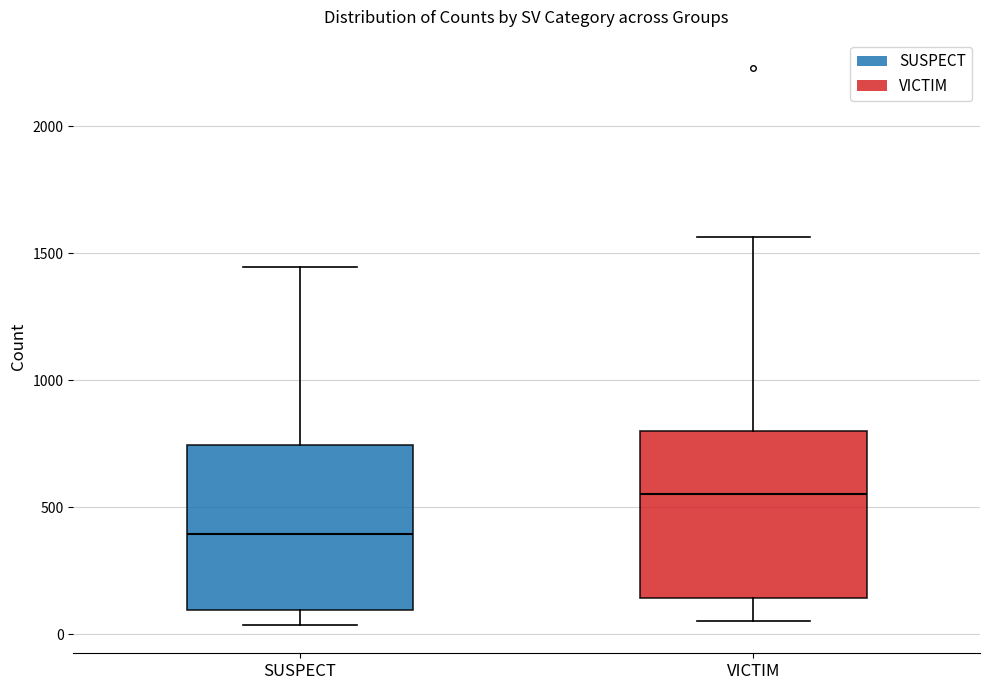

Reading left to right, read every box against the y-axis: the position of its median line, the range the box covers, and the ends of its whiskers. The values are not printed on the chart, so give them approximately, as read against the axis.

SUSPECT: median 400, box 100 to 750, whiskers 50 to 1450
VICTIM: median 550, box 150 to 800, whiskers 50 to 1550